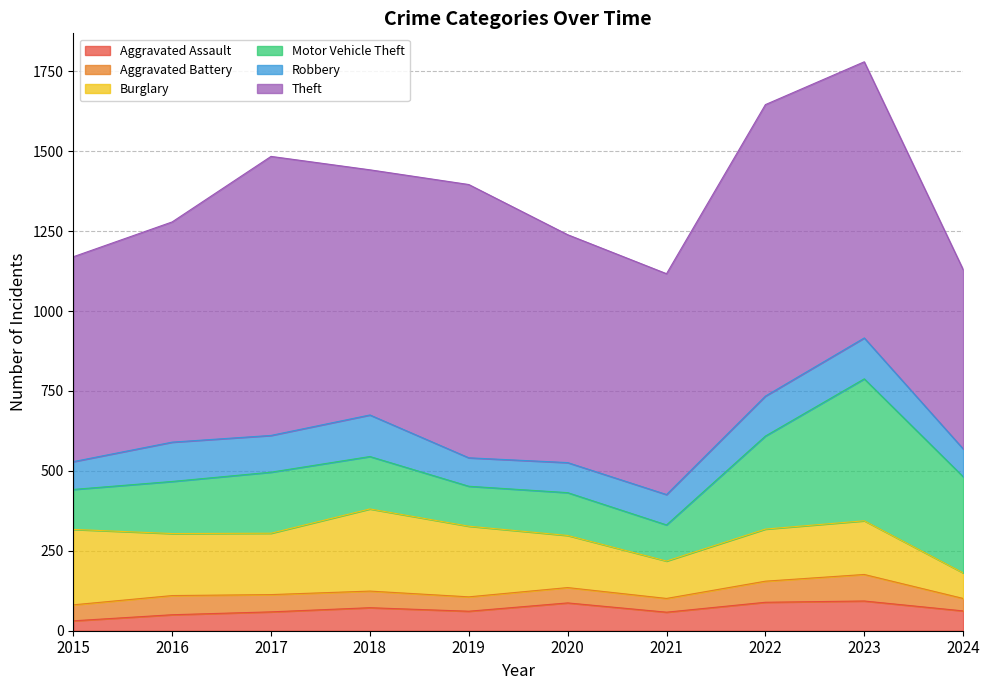

In Aggravated Assault, how many points are higher than both neighbors (excluding endpoints)?

3